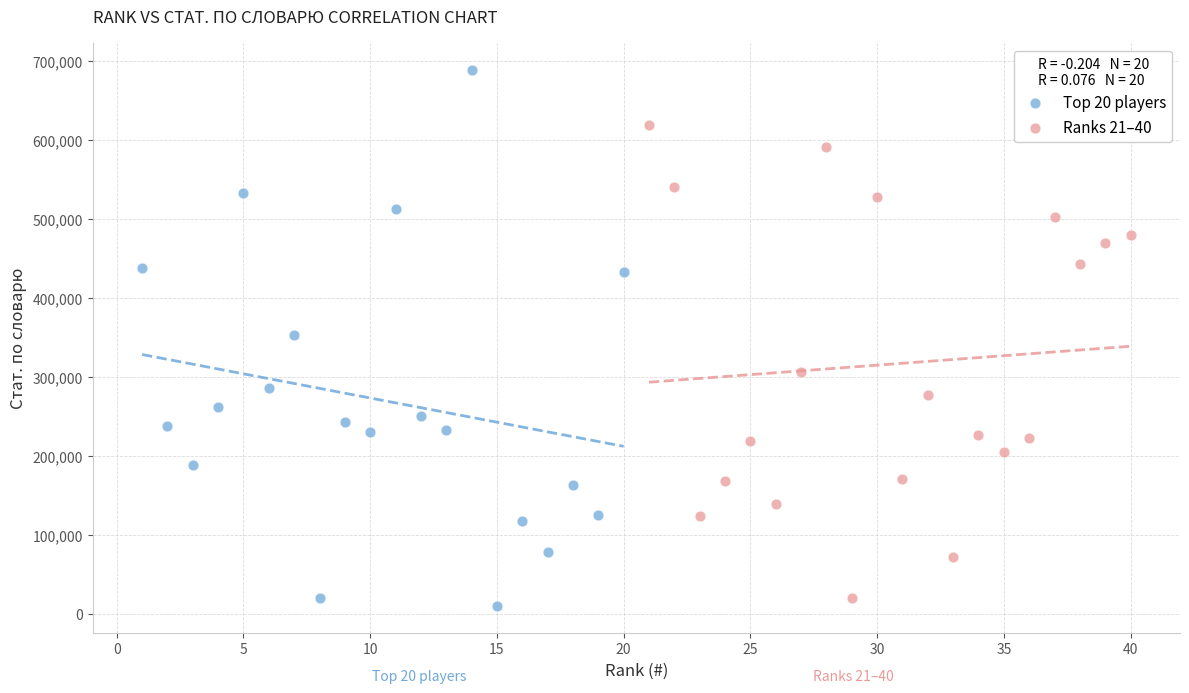

Which series contains the highest Y value?

Top 20 players